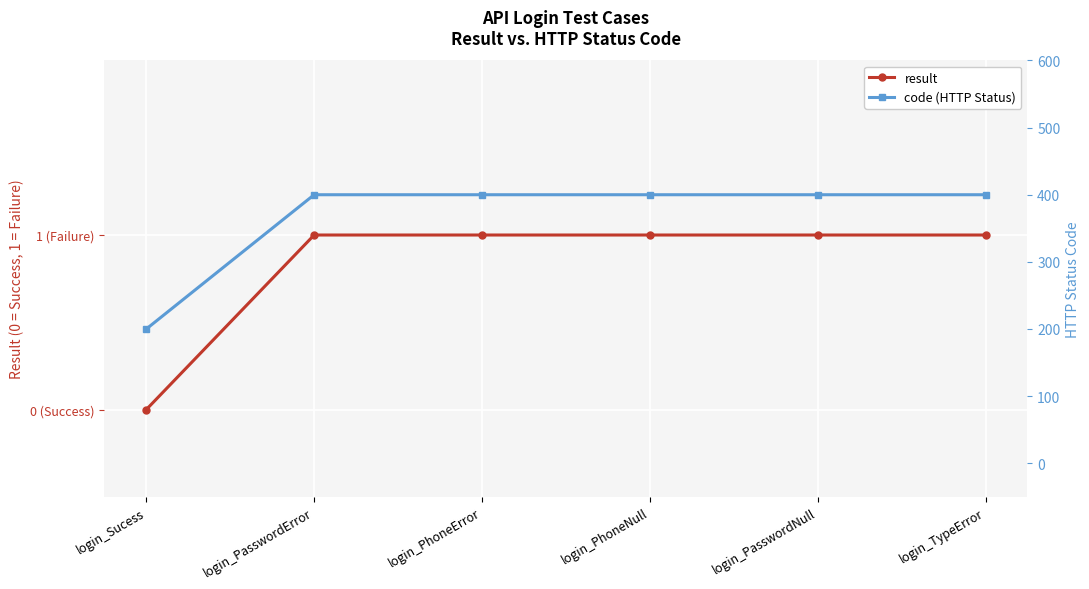

At how many categories does at least one series exceed 99?

6